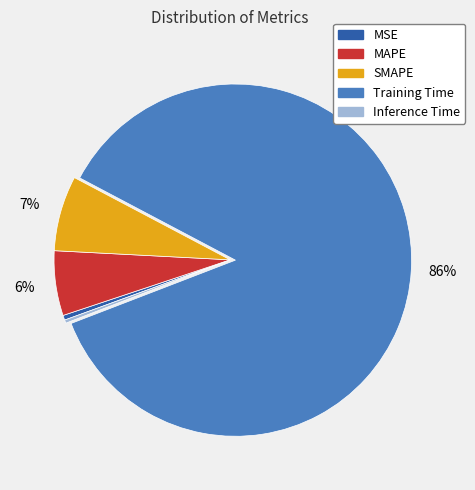

True or false: Training Time accounts for 86% of the total.

True